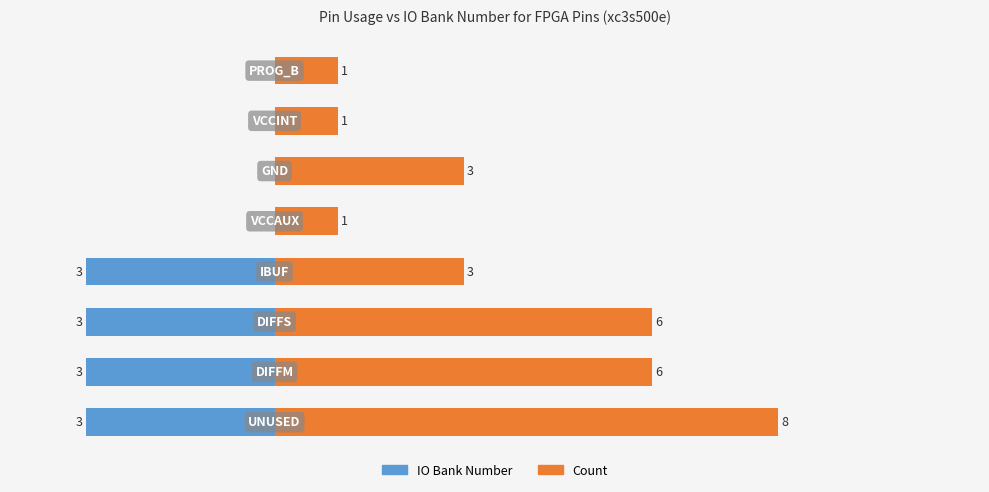

True or false: Count has a value of 5 at 5.

False